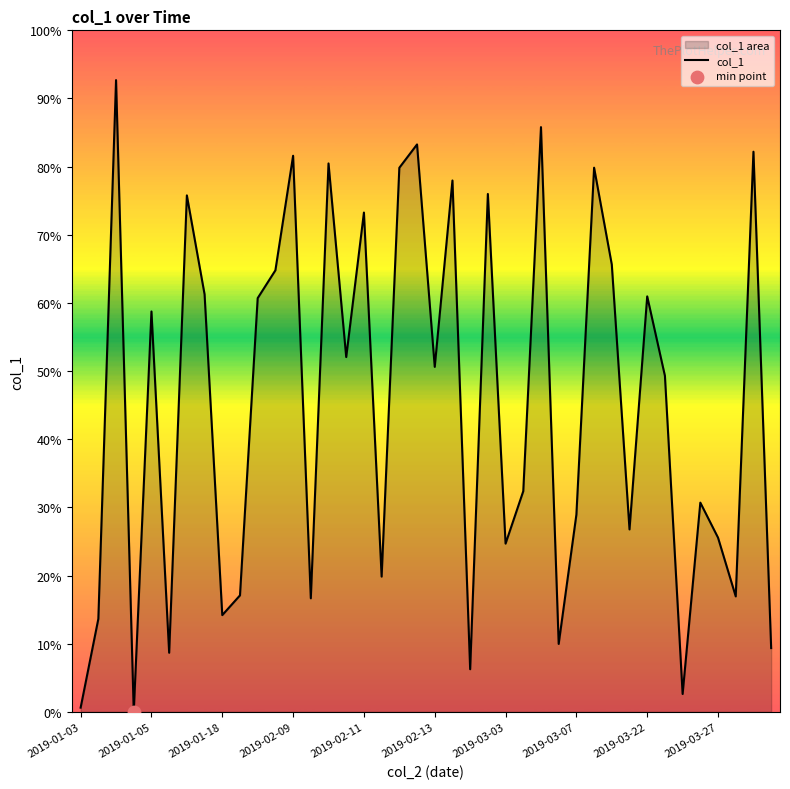

What is the change in value from 15 to 31?

-65.8